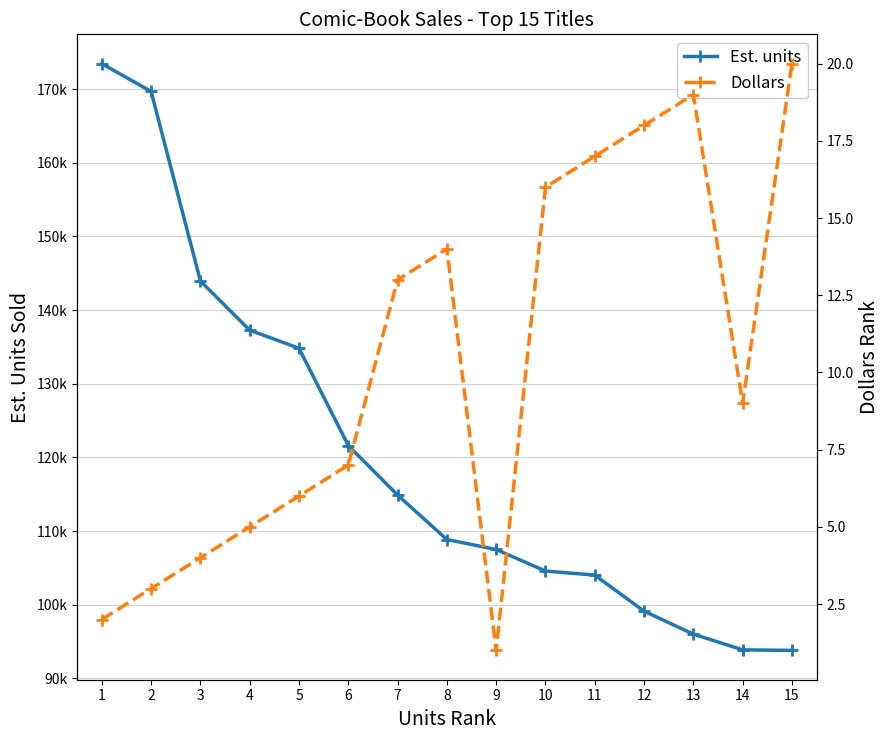

Reading right to left, extract all data points from this chart.

Est. units: 15=93811	14=93885	13=96018	12=99131	11=104030	10=104578	9=107506	8=108861	7=114896	6=121622	5=134822	4=137278	3=143952	2=169677	1=173453
Dollars: 15=20	14=9	13=19	12=18	11=17	10=16	9=1	8=14	7=13	6=7	5=6	4=5	3=4	2=3	1=2